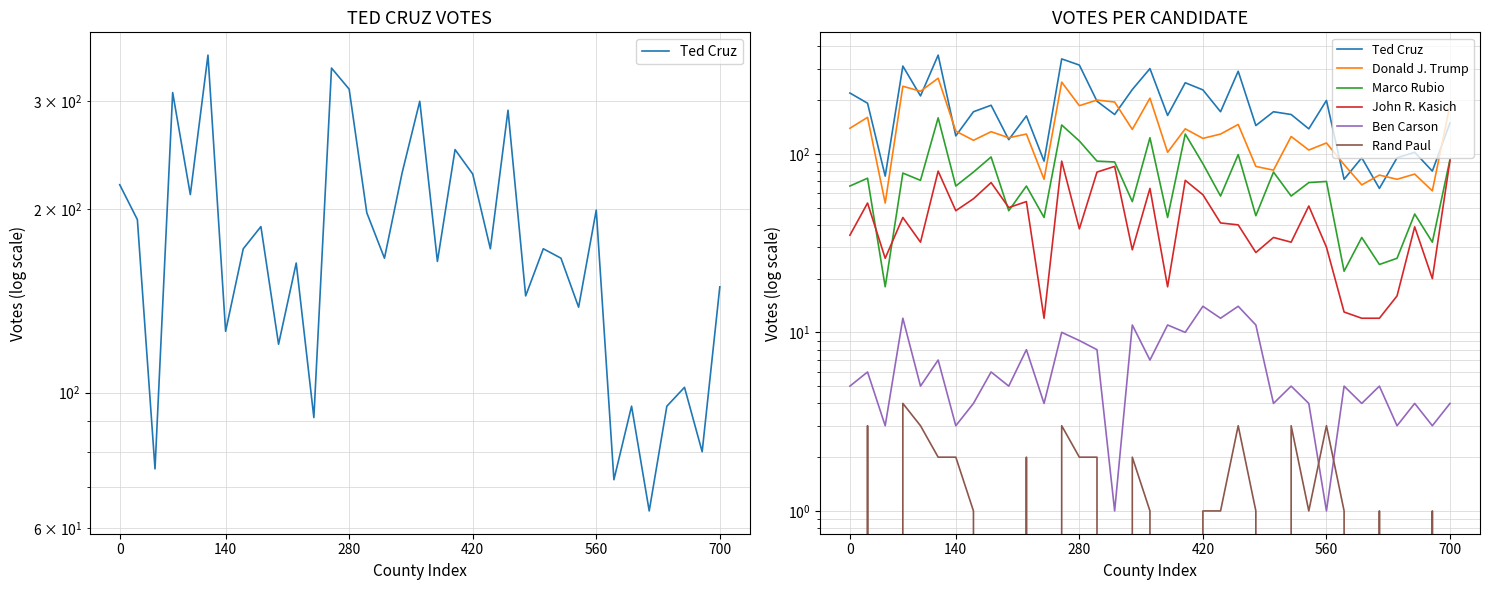

What is the sum of the Rand Paul values at 32 and 22?

3